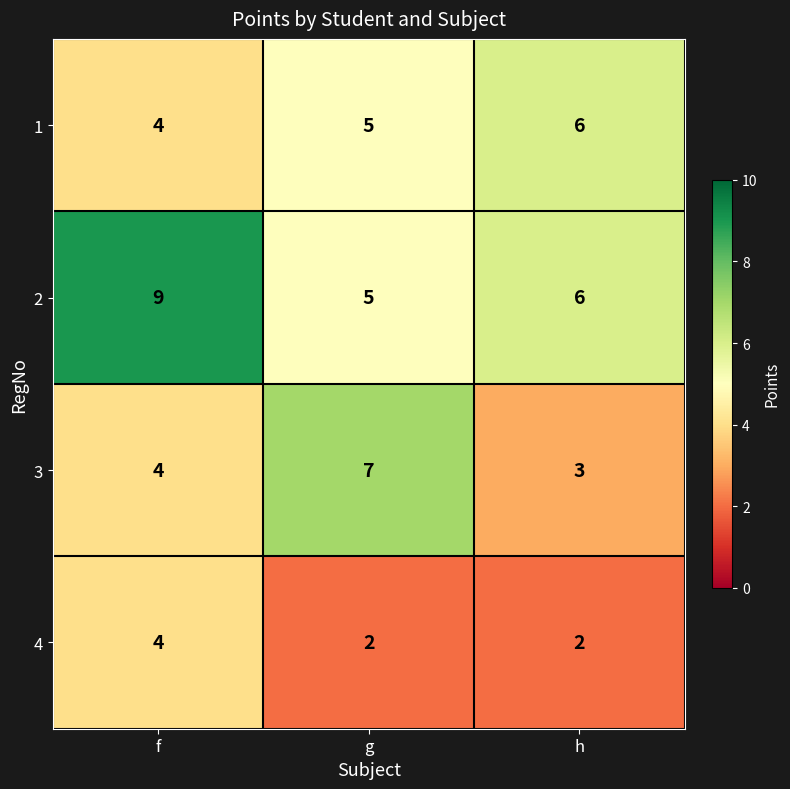

What is the greatest value displayed?

9